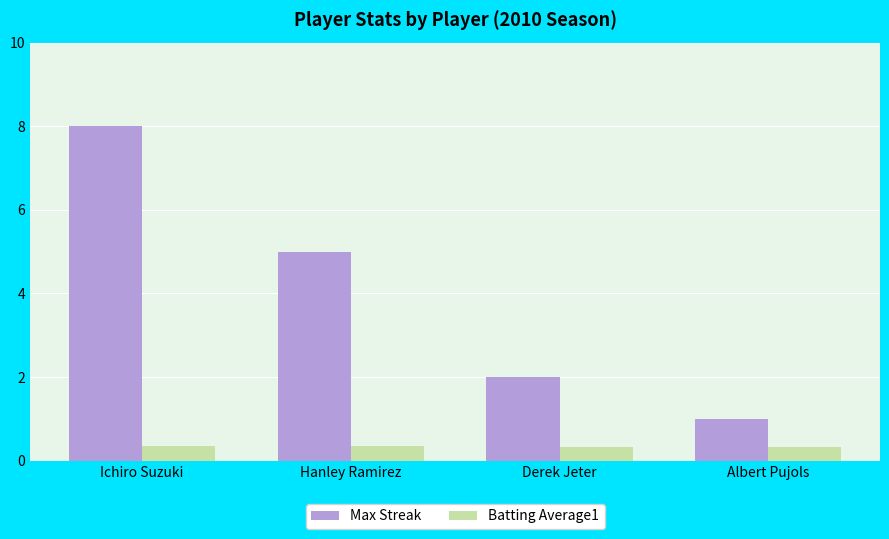

Is it true that Batting Average1 equals 0.3 at Derek Jeter?

True